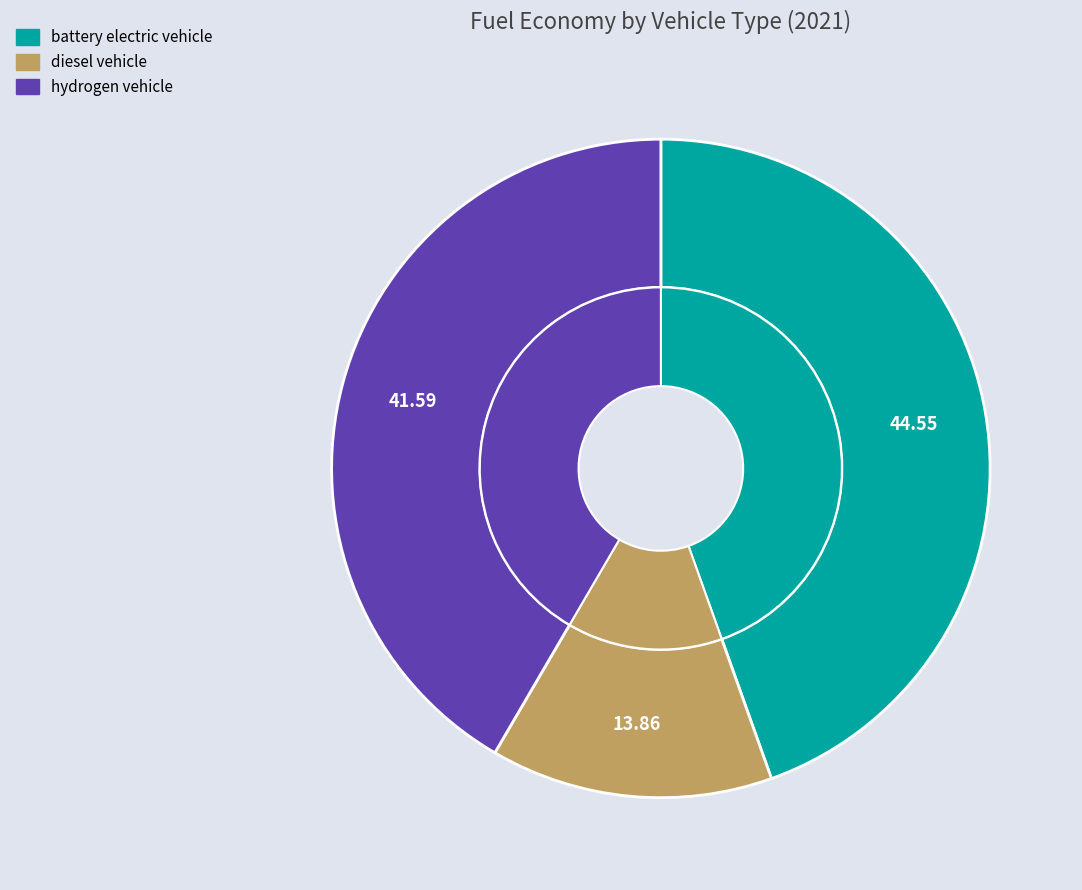

What portion of the pie excludes battery electric vehicle?

55.5%